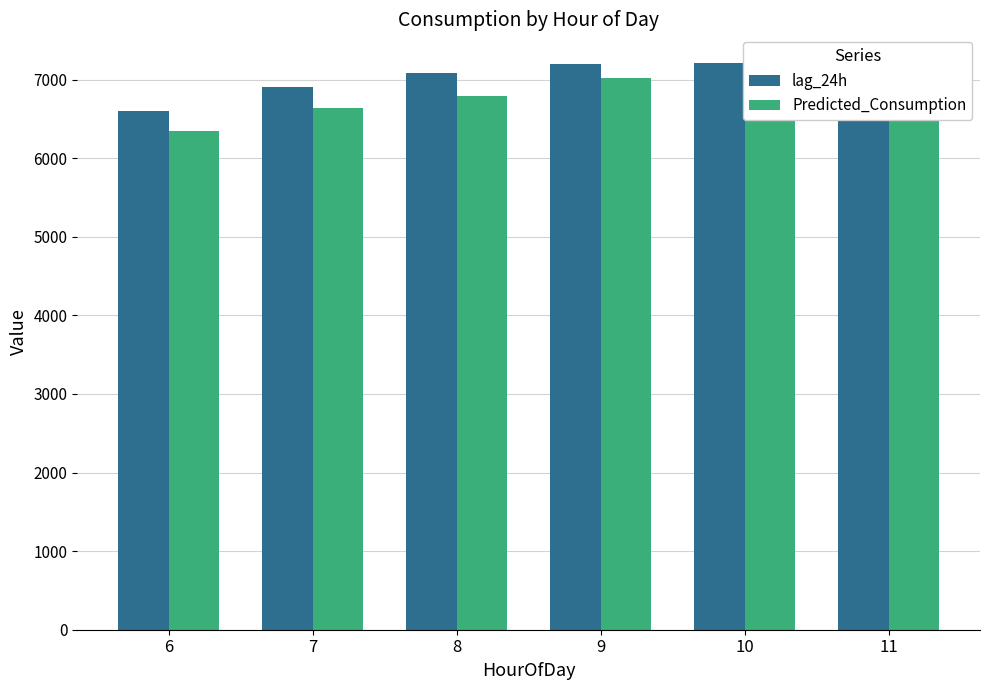

List the series in order of their peak value, lowest first.

Predicted_Consumption, lag_24h